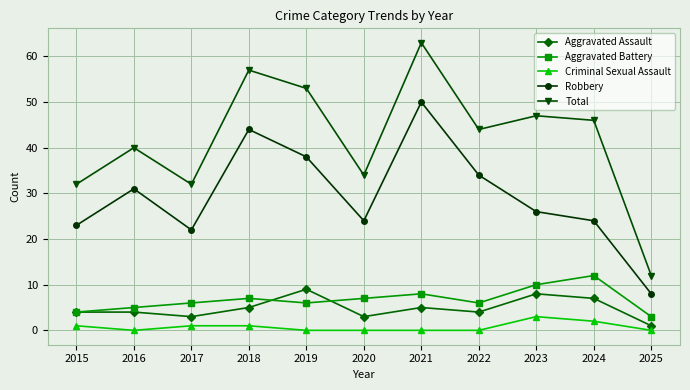

At which label is Robbery closest to 29?

2016